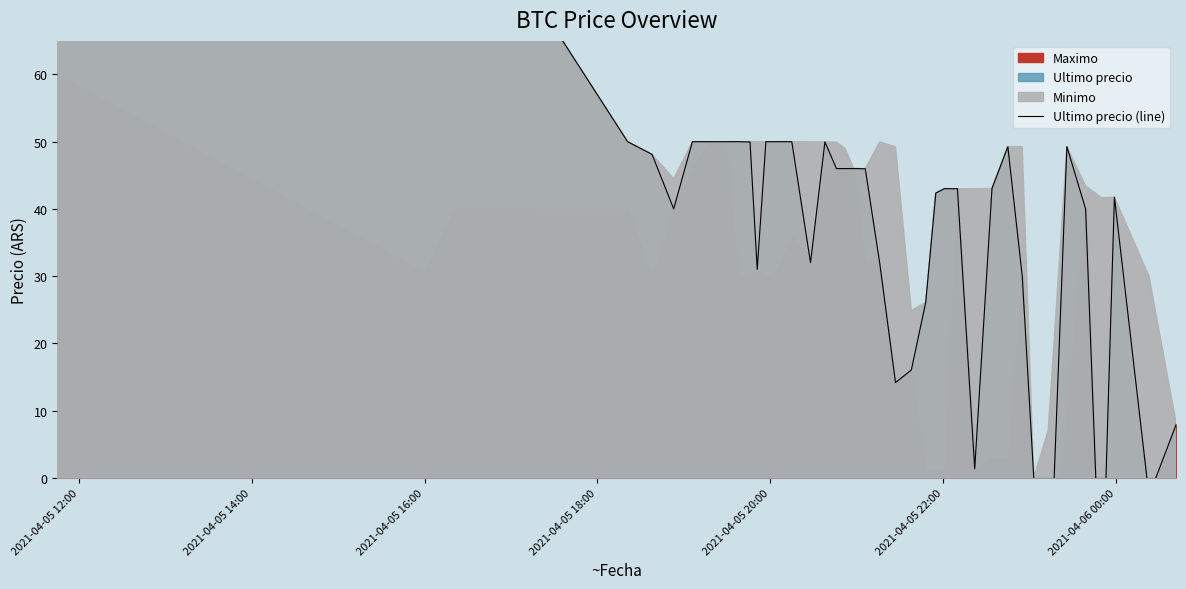

What is the value of the 25th point from the left?

26.1